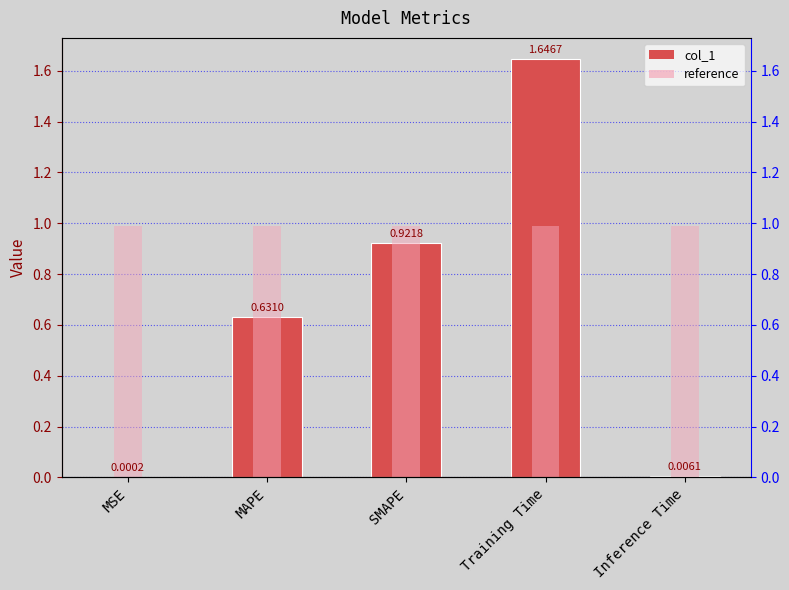

What is the difference between the maximum and minimum values?

1.6